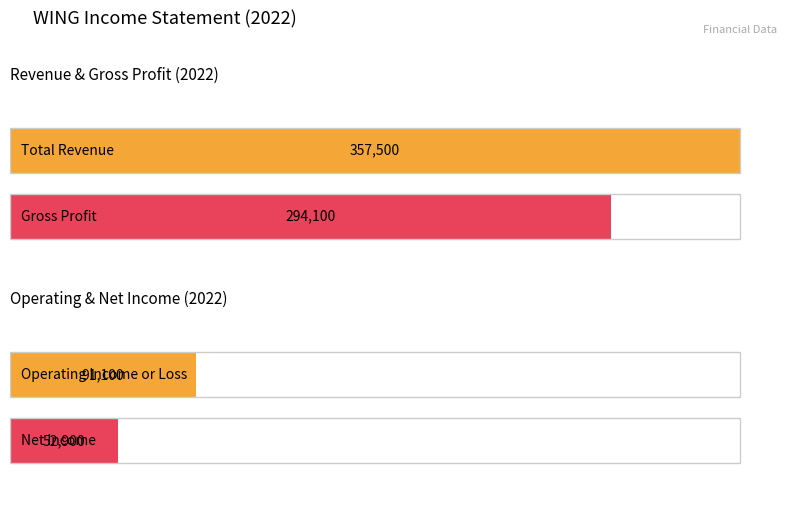

Which series has the largest total across all categories?

Total Revenue